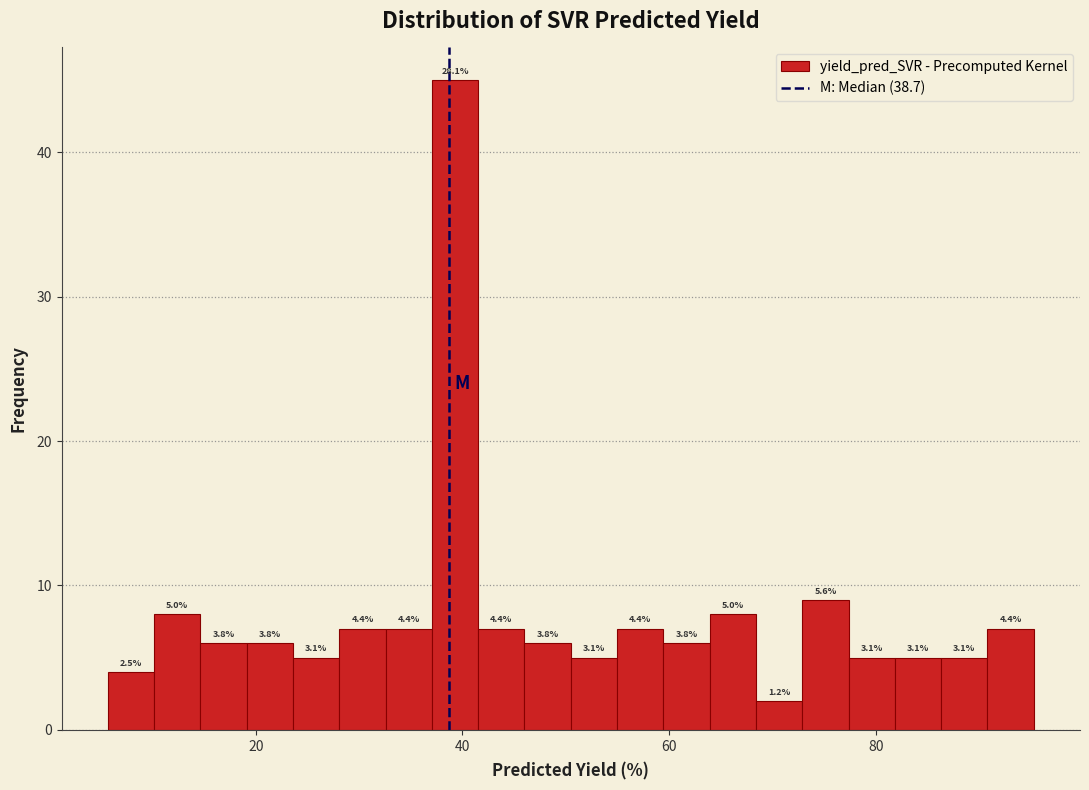

Around what value on the x-axis is the tallest bar? Give the approximate position of its centre, as read against the axis.

40